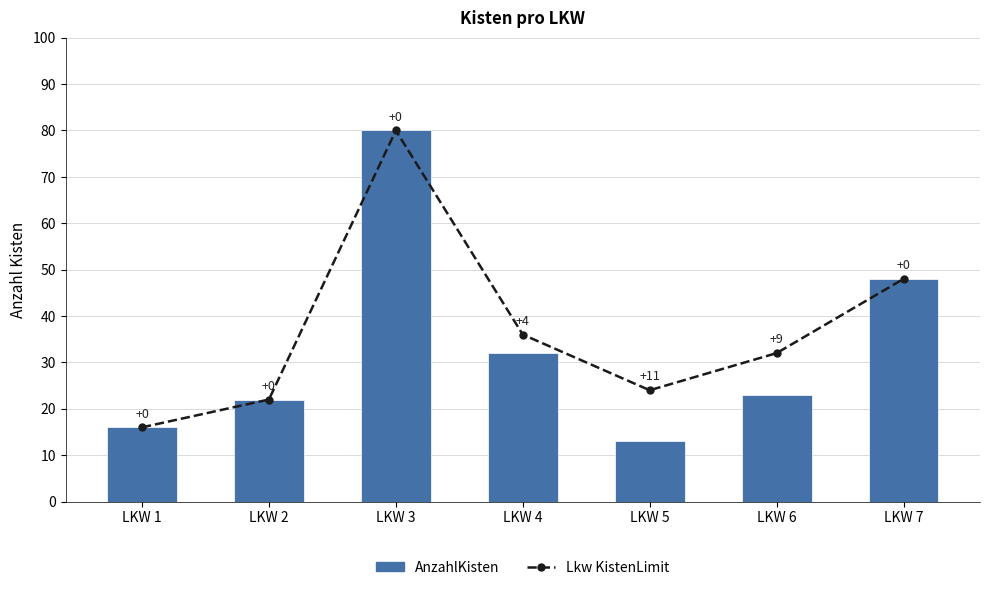

At which label is AnzahlKisten closest to 46?

LKW 7